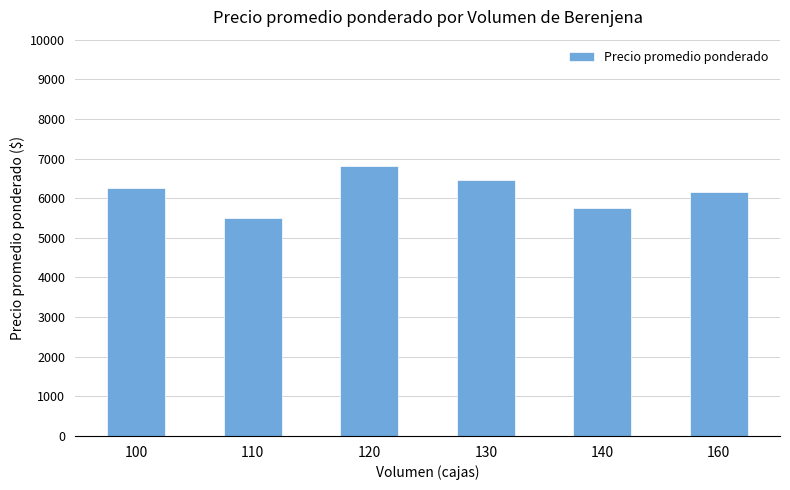

Reading left to right, what are all the values shown in this chart?

6250	5500	6813	6463	5750	6158